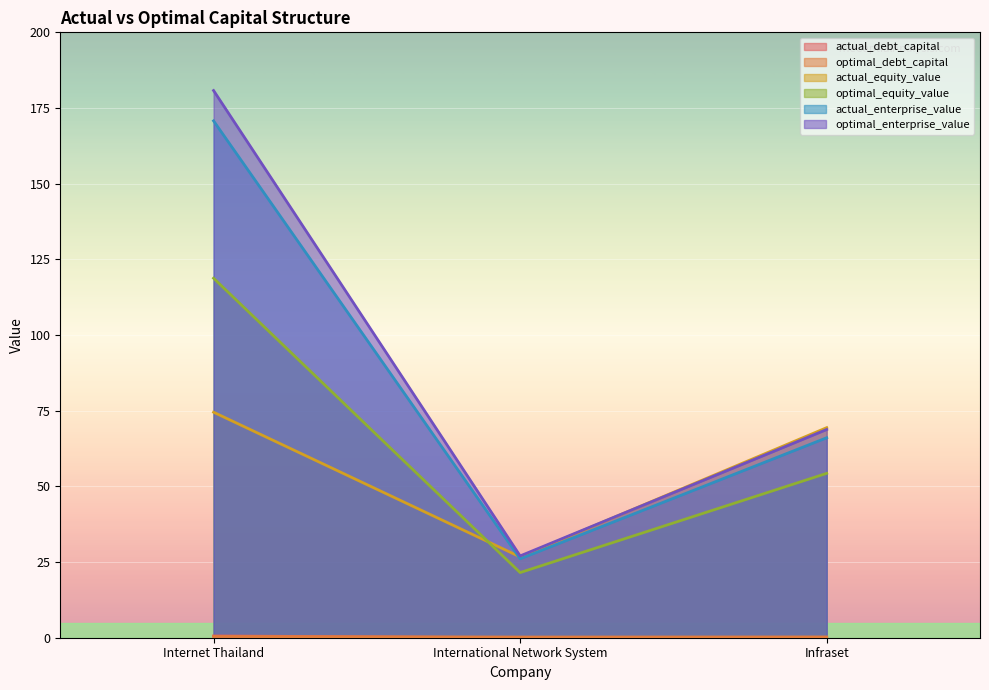

Which series has the largest total across all categories?

optimal_enterprise_value